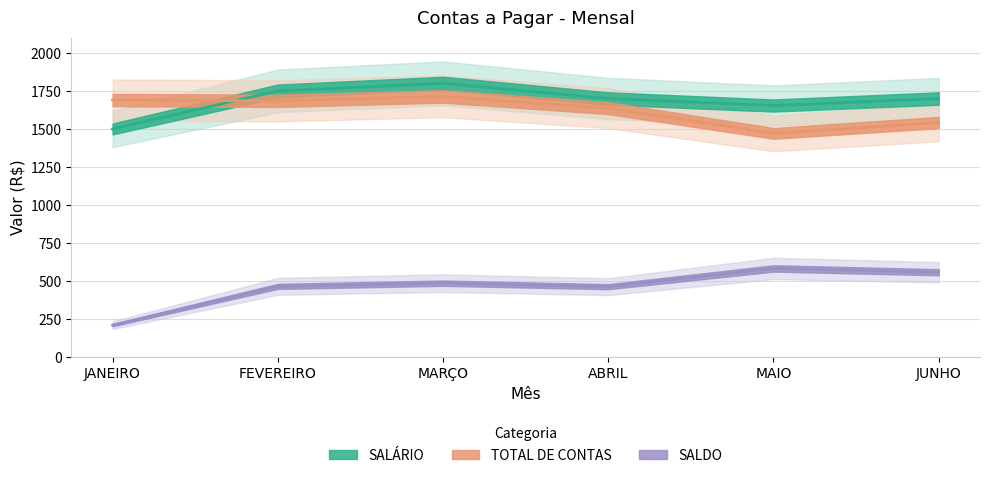

True or false: TOTAL DE CONTAS has more than 1 interior local peaks.

False